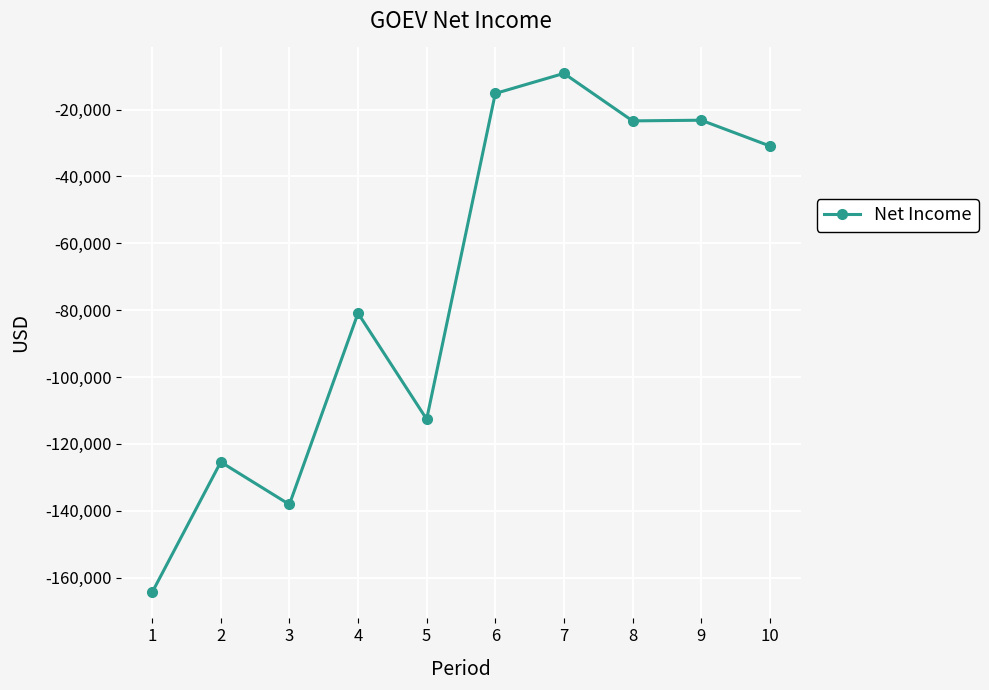

The value at 8 is -23400. True or false?

True